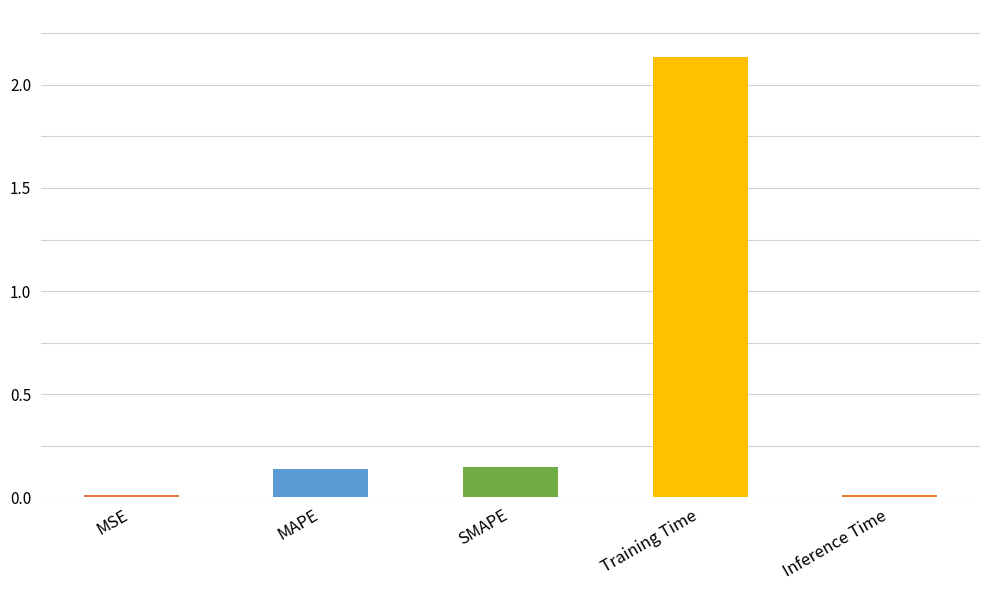

What is the label of the 5th bar from the right?

MSE